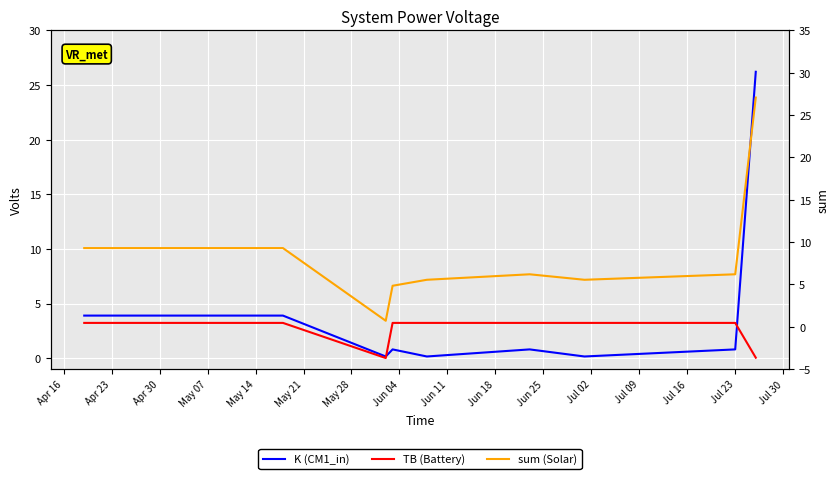

What is the total value across all series at Apr 23?

16.4